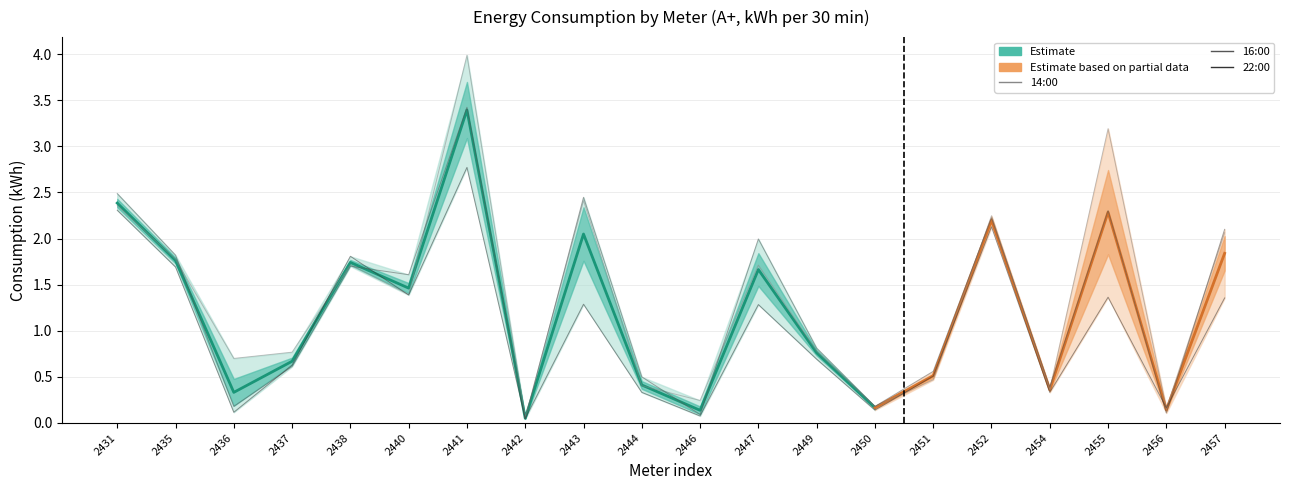

How many values in the 02.05 14:00 series exceed 1?

10